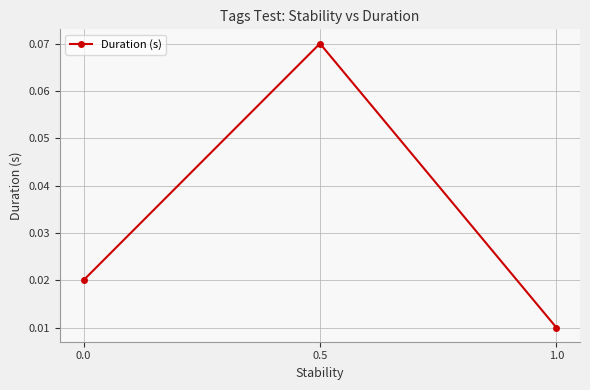

The chart shows a value of 0.0 at 0.5. True or false?

False